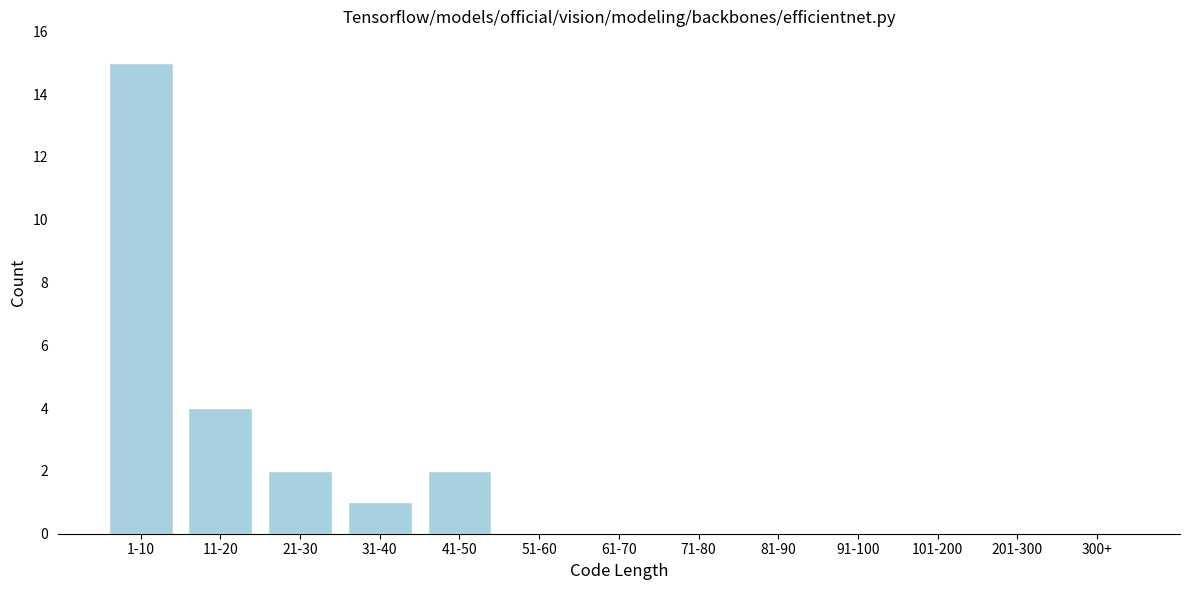

Reading left to right, extract all data points from this chart.

1-10=15	11-20=4	21-30=2	31-40=1	41-50=2	51-60=0	61-70=0	71-80=0	81-90=0	91-100=0	101-200=0	201-300=0	300+=0